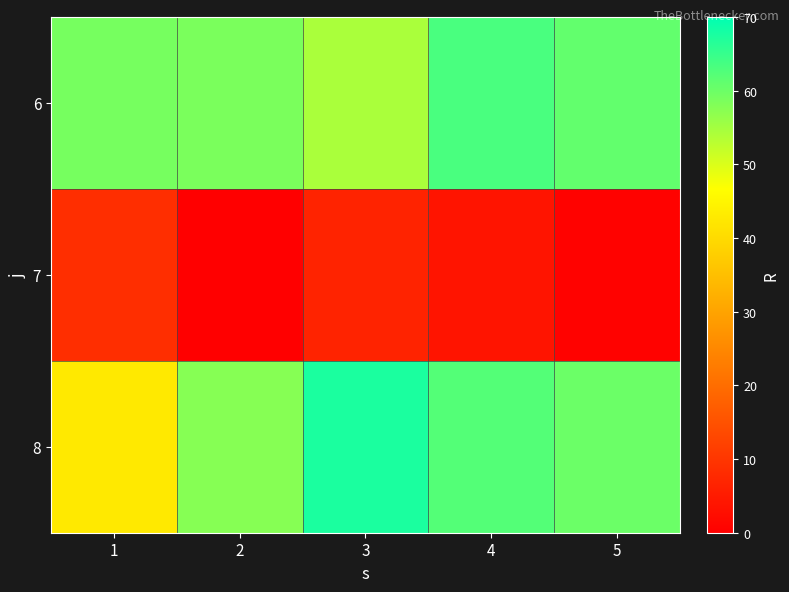

What is the spread (max minus min) of values at 1?

50.6